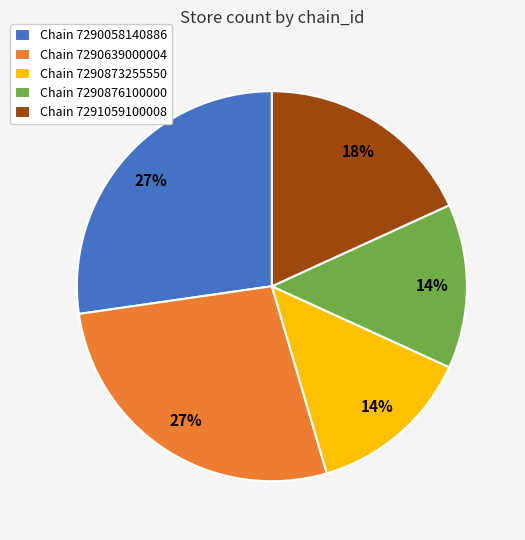

Between Chain 7290639000004 and Chain 7290873255550, which is larger?

Chain 7290639000004